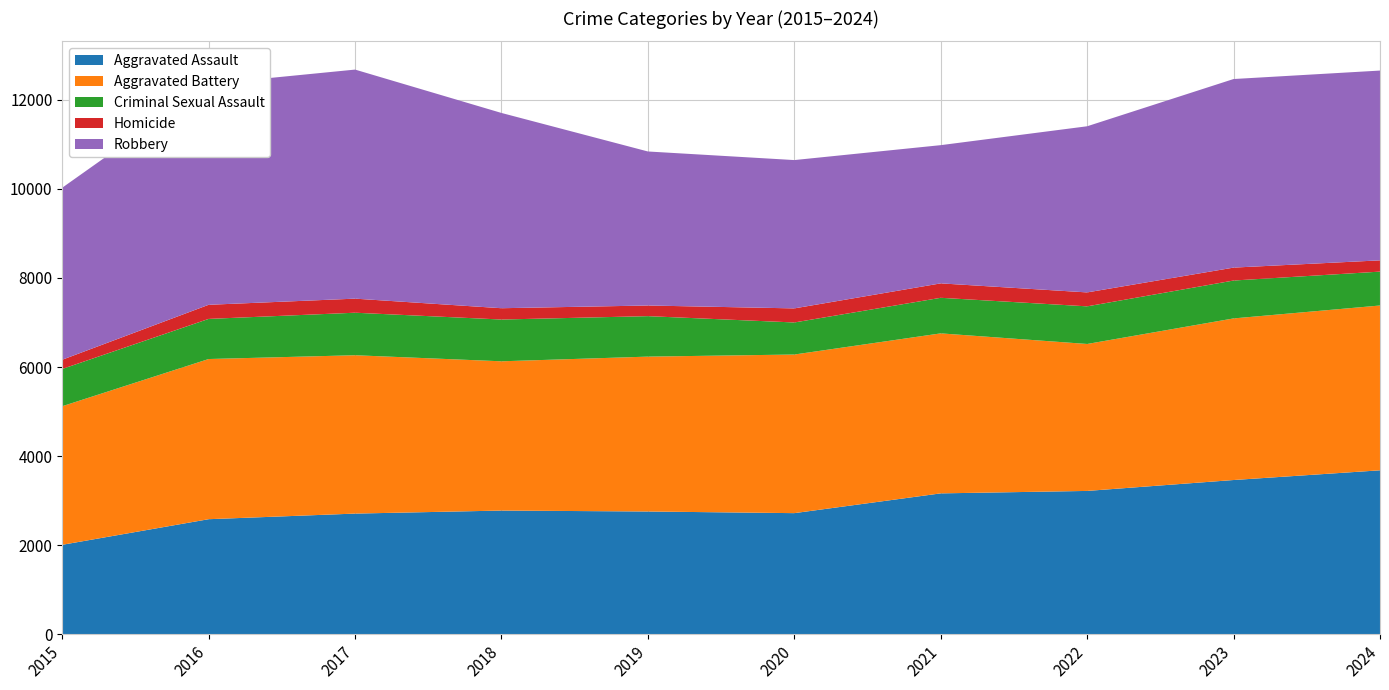

Reading left to right, what are all the values shown in this chart?

Aggravated Assault: 2015=2008	2016=2583	2017=2709	2018=2777	2019=2756	2020=2719	2021=3163	2022=3218	2023=3463	2024=3681
Aggravated Battery: 2015=3112	2016=3597	2017=3556	2018=3352	2019=3478	2020=3562	2021=3593	2022=3300	2023=3629	2024=3701
Criminal Sexual Assault: 2015=837	2016=901	2017=955	2018=938	2019=909	2020=720	2021=799	2022=845	2023=851	2024=761
Homicide: 2015=207	2016=317	2017=316	2018=254	2019=239	2020=316	2021=324	2022=313	2023=290	2024=253
Robbery: 2015=3863	2016=4958	2017=5144	2018=4385	2019=3459	2020=3331	2021=3104	2022=3731	2023=4235	2024=4262